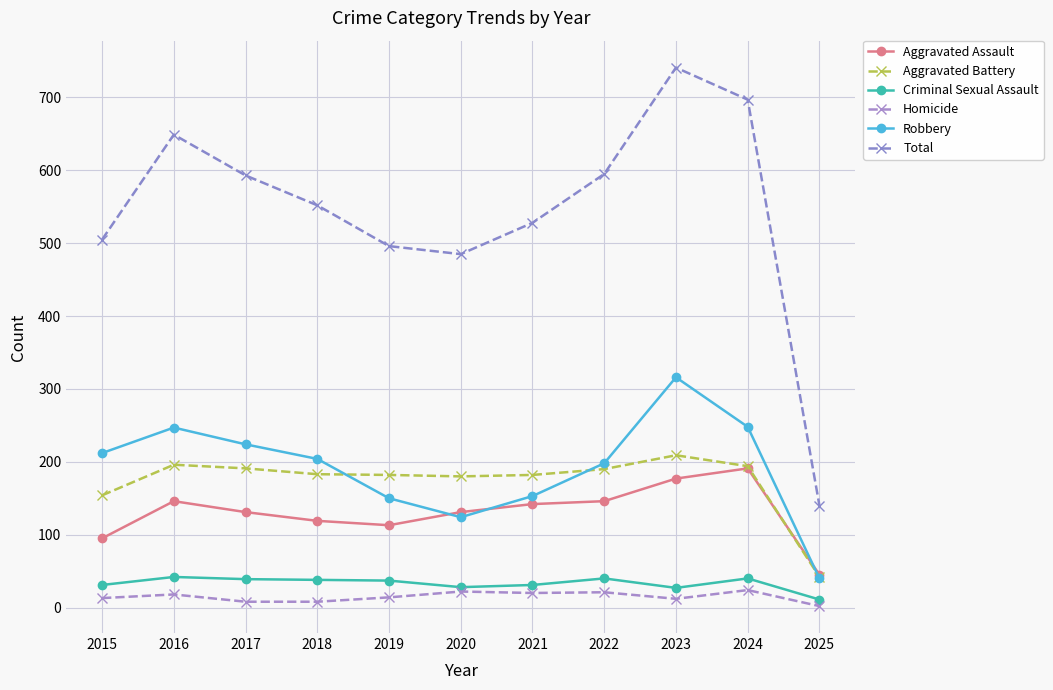

Which label corresponds to the largest value in the chart?

2023